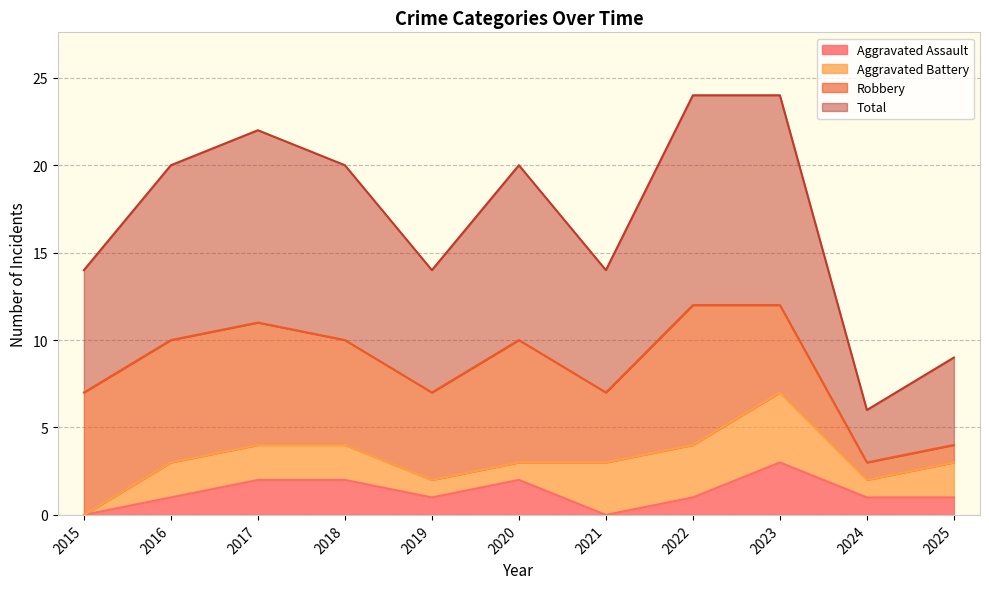

What is the difference between the maximum and second lowest values in the Total series?

15